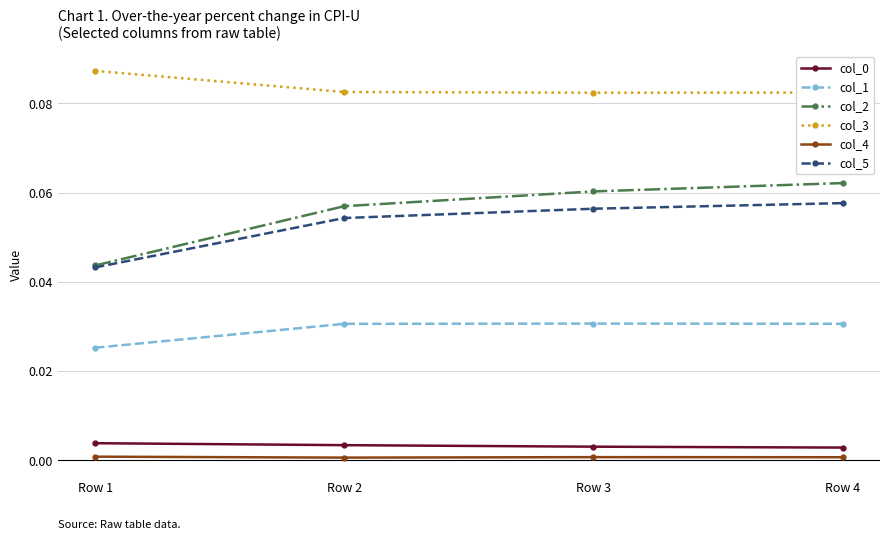

The value of col_1 at Row 4 is 0.1. True or false?

False